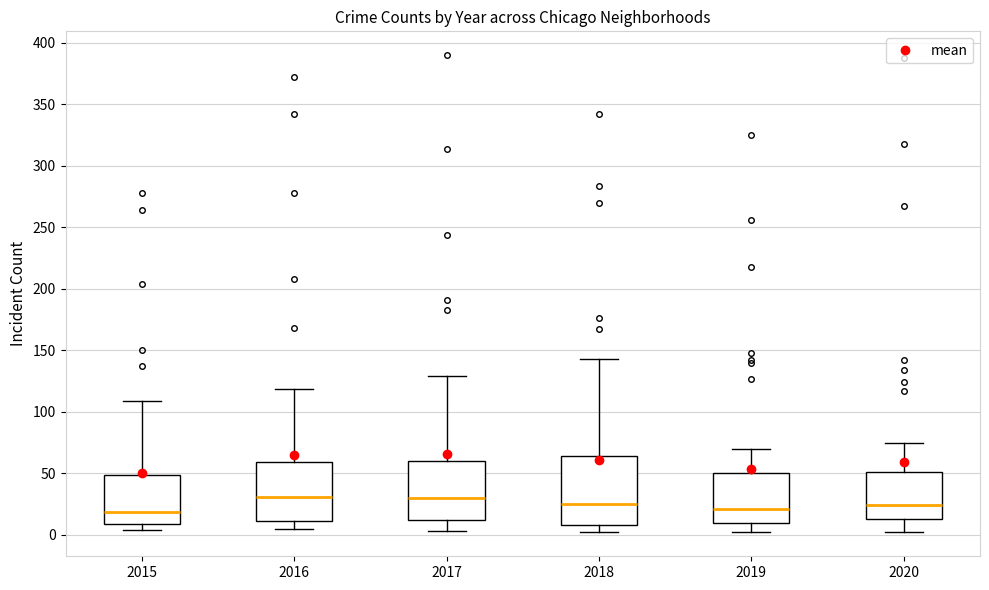

Reading left to right, read every box against the y-axis: the position of its median line, the range the box covers, and the ends of its whiskers. The values are not printed on the chart, so give them approximately, as read against the axis.

2015: median 20, box 10 to 50, whiskers 5 to 110
2016: median 30, box 10 to 60, whiskers 5 to 120
2017: median 30, box 10 to 60, whiskers 5 to 130
2018: median 25, box 10 to 65, whiskers 0 to 145
2019: median 20, box 10 to 50, whiskers 0 to 70
2020: median 25, box 15 to 50, whiskers 0 to 75